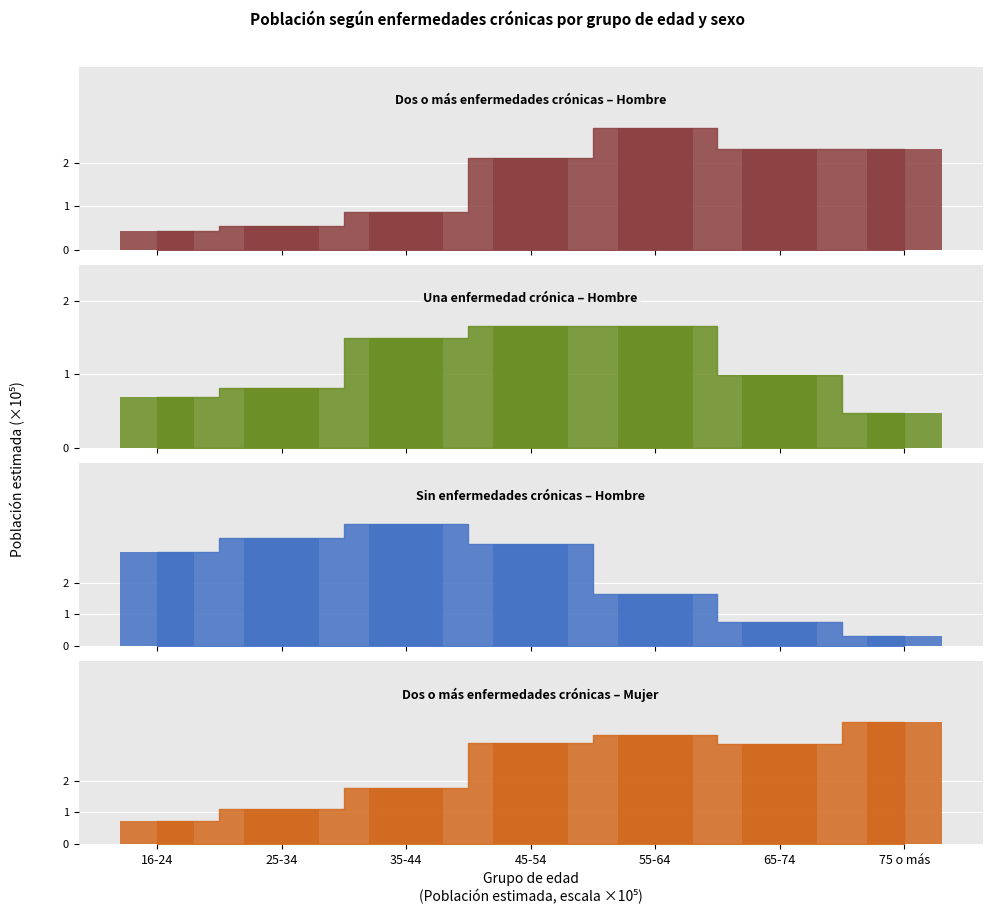

What is the label of the 2nd bar from the left?

25-34